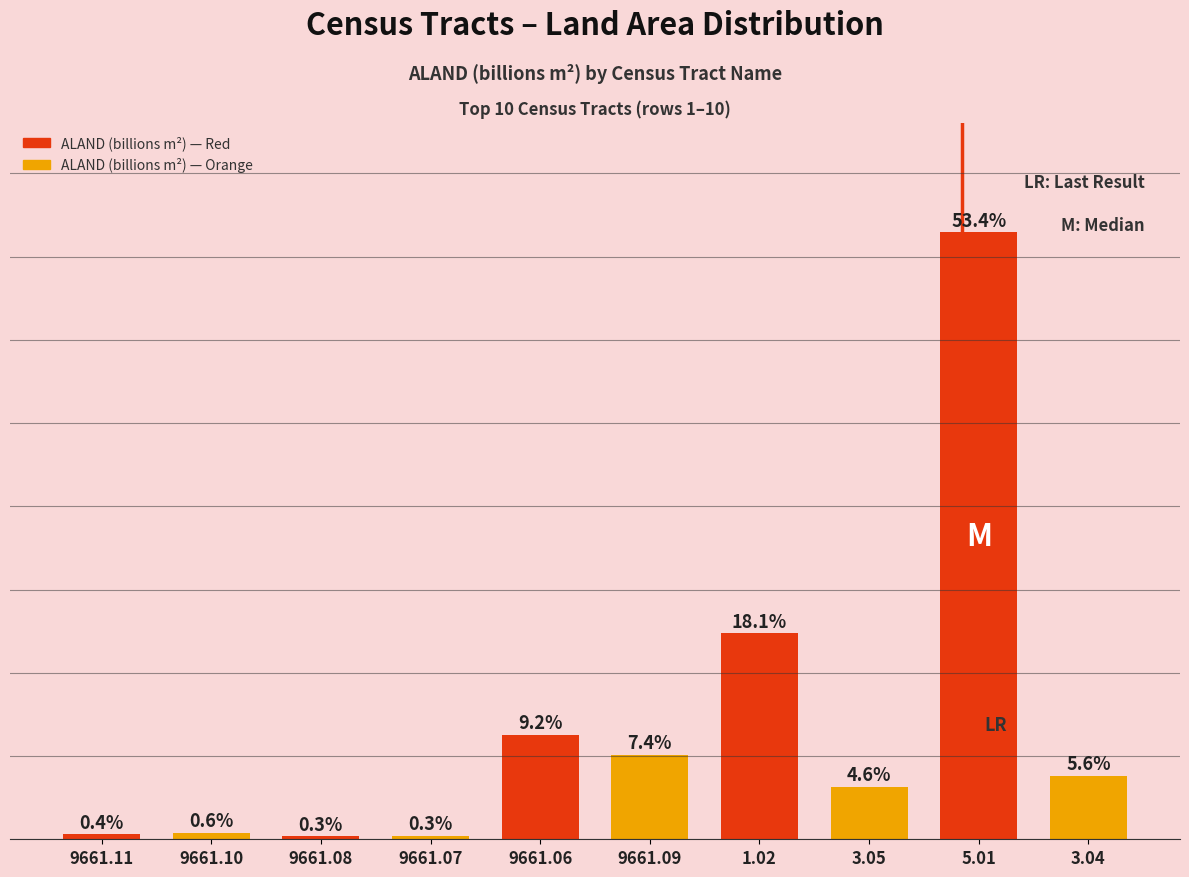

What position from the left is 5.01?

9